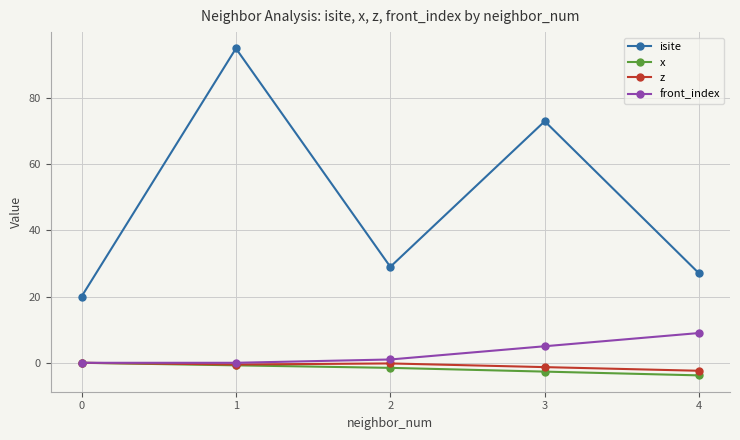

What is the average value of the isite series?

48.8